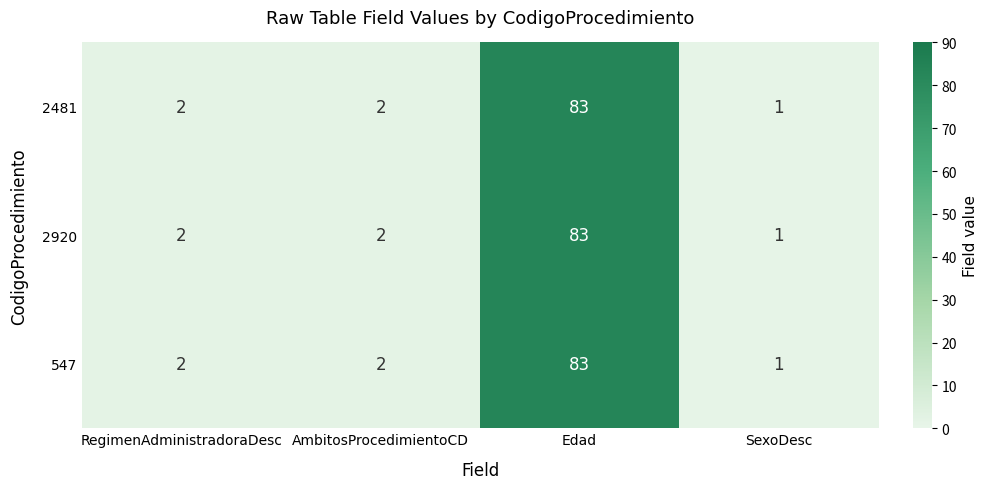

The 547 series shows 3 at AmbitosProcedimientoCD. True or false?

False